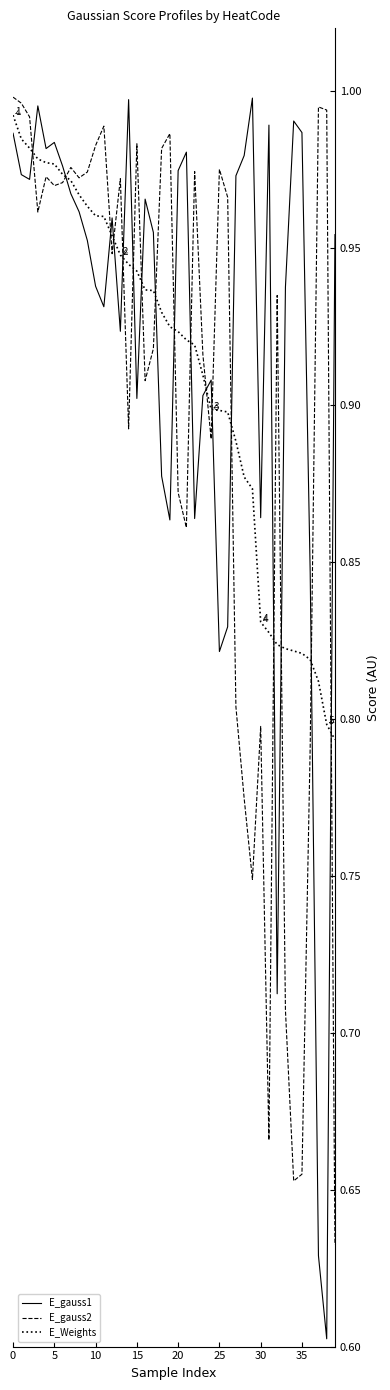

Which series has the widest spread of values?

E_gauss1